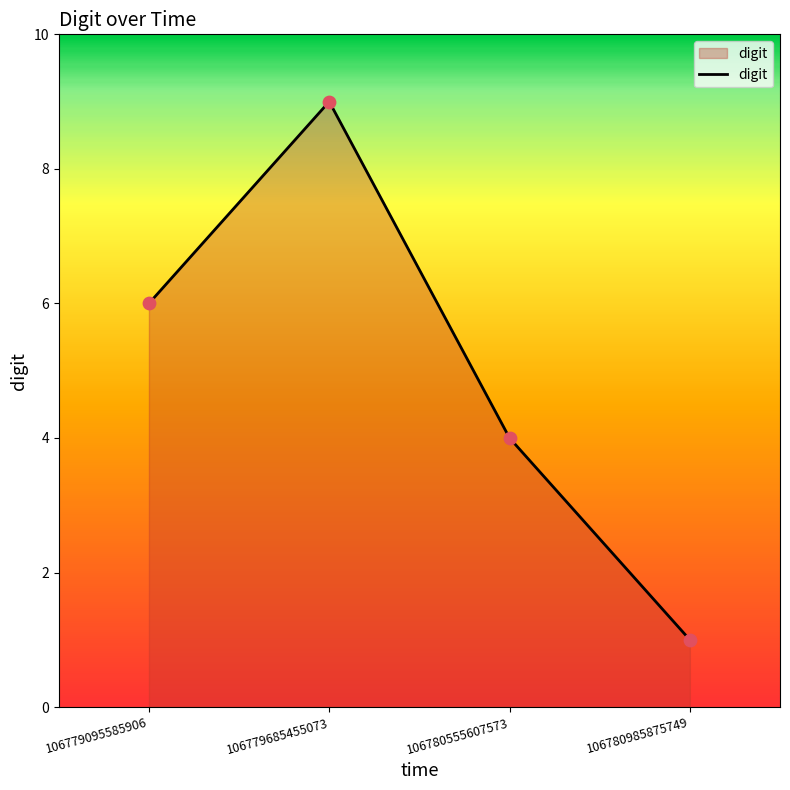

What is the change in value from 106779095585906 to 106780555607573?

-2